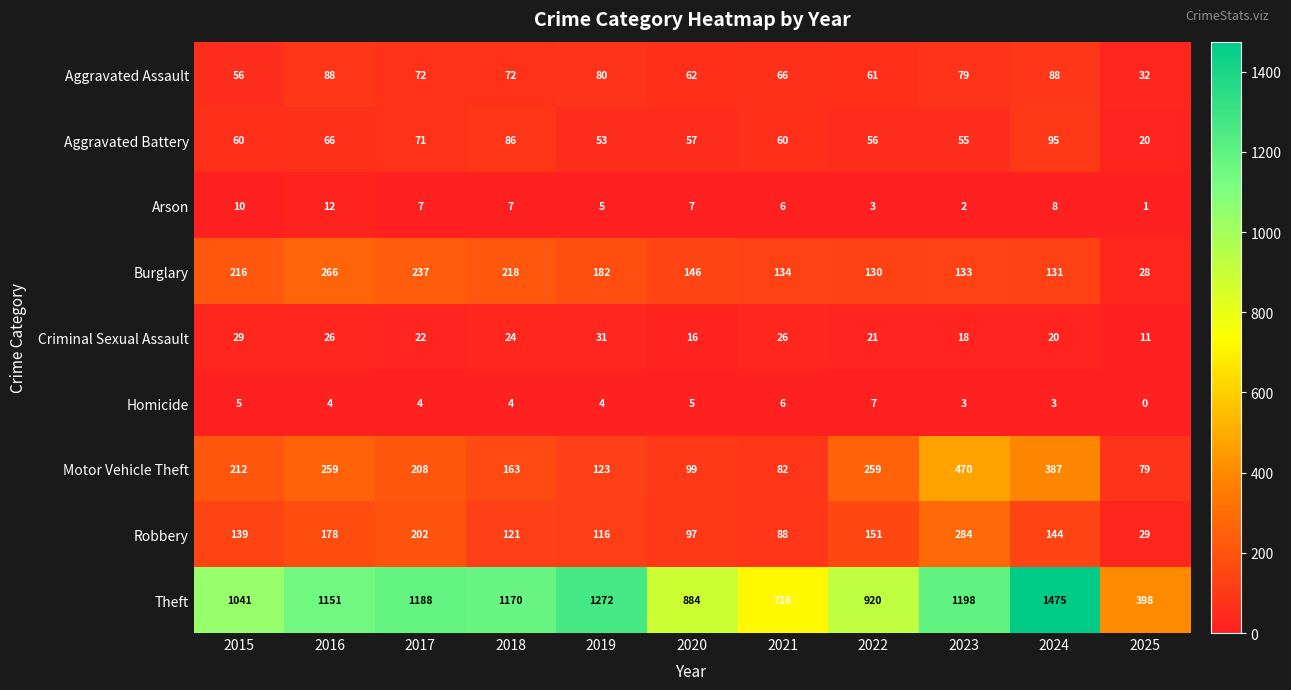

The value of Aggravated Assault at 2022 is 61. True or false?

True